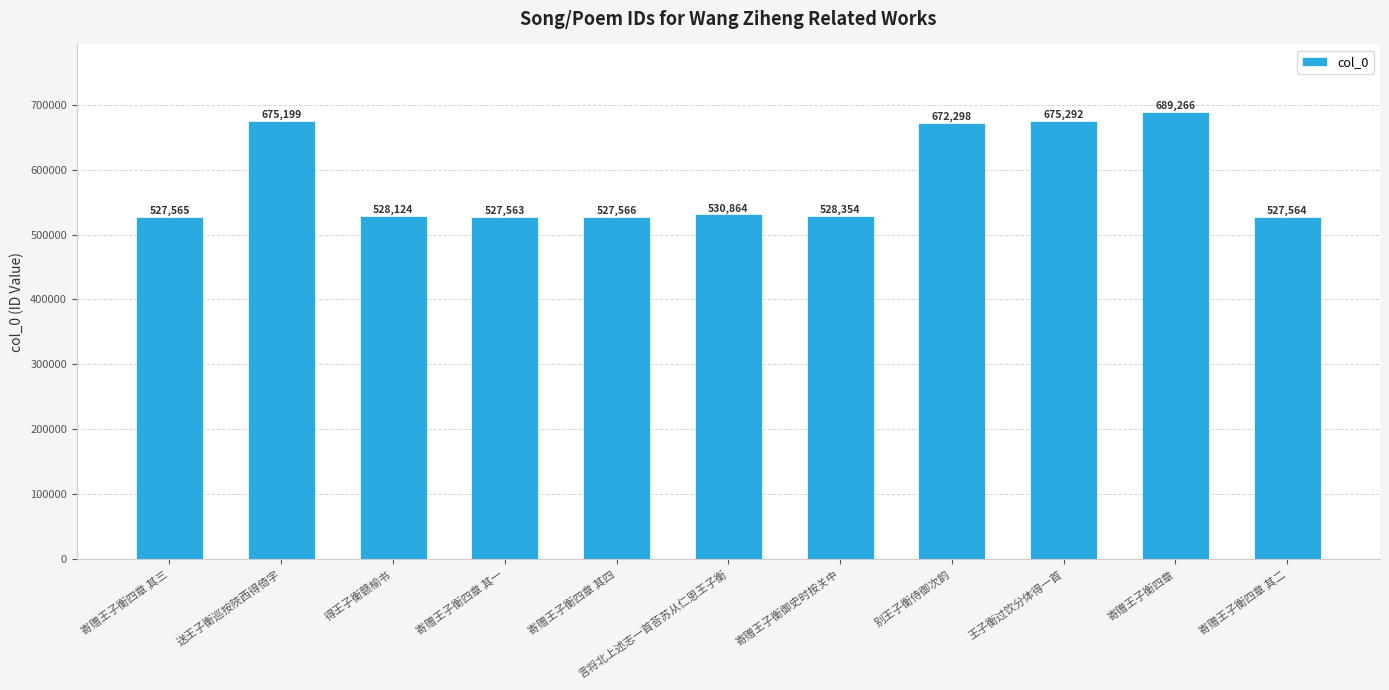

Reading left to right, list all the values displayed in this chart.

寄赠王子衡四章 其三=527565	送王子衡巡按陜西得倚字=675199	得王子衡赣榆书=528124	寄赠王子衡四章 其一=527563	寄赠王子衡四章 其四=527566	言将北上述志一首荅苏从仁恩王子衡=530864	寄赠王子衡御史时按关中=528354	别王子衡侍御次韵=672298	王子衡过饮分体得一首=675292	寄赠王子衡四章=689266	寄赠王子衡四章 其二=527564